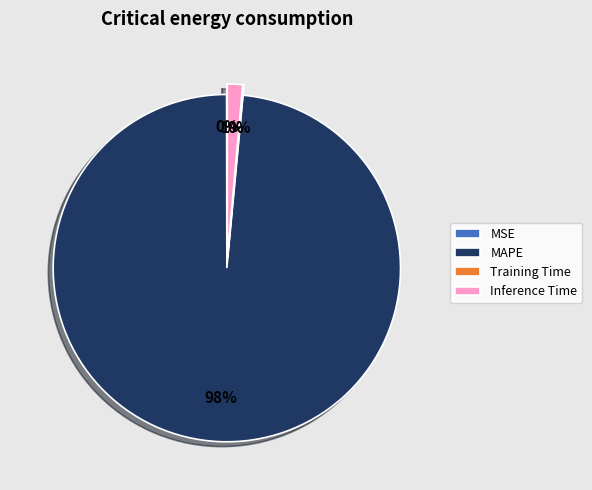

Does MAPE represent more than half of the total?

Yes